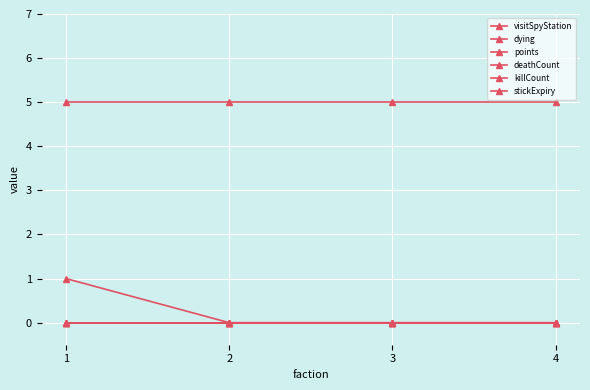

Is this an area chart (filled region under the line)?

No